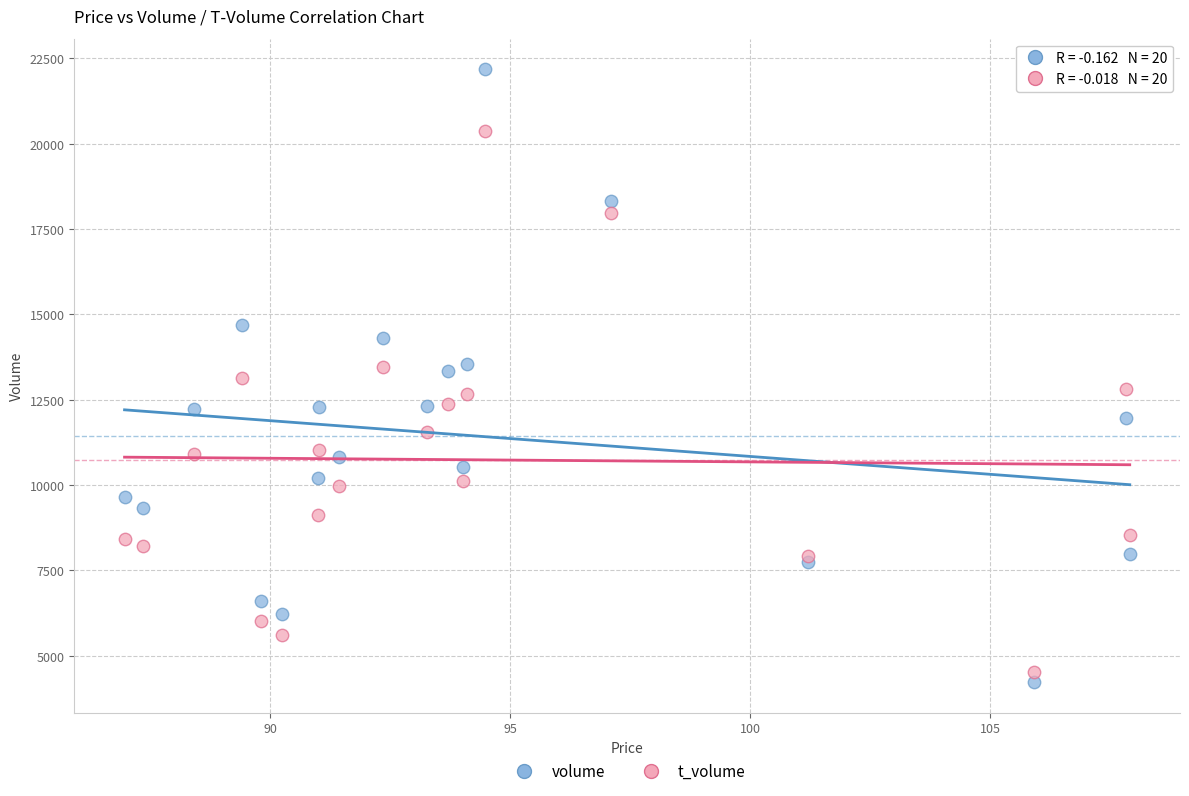

What are all the series names shown in the legend?

volume, t_volume